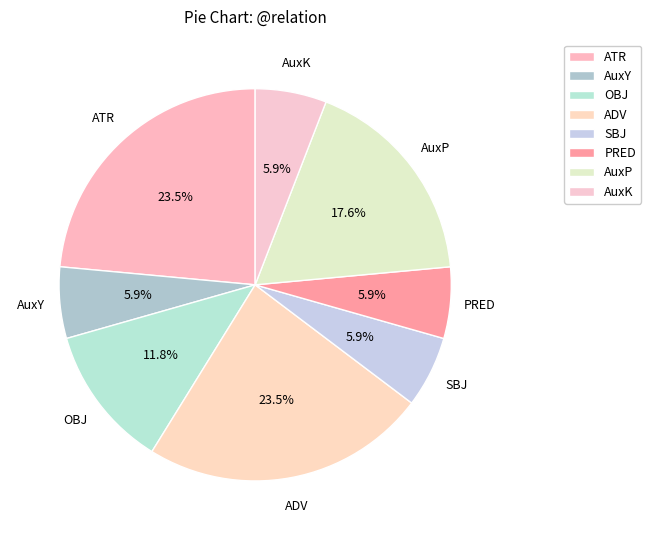

How many segments does this pie chart have?

8